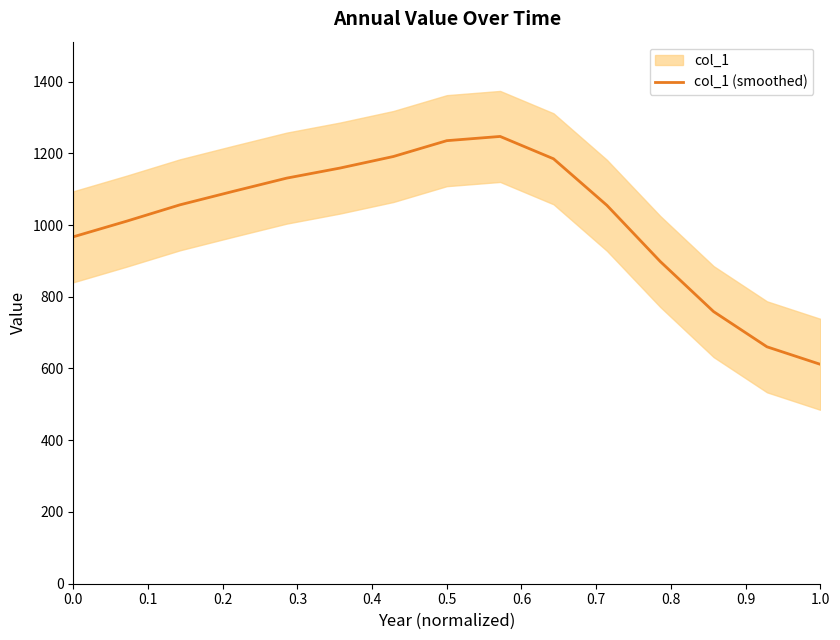

Reading right to left, transcribe all the data shown in this chart.

611.6	660.5	758.6	898.4	1055.0	1184.6	1246.9	1235.1	1191.0	1158.8	1130.7	1093.9	1056.3	1010.7	967.1